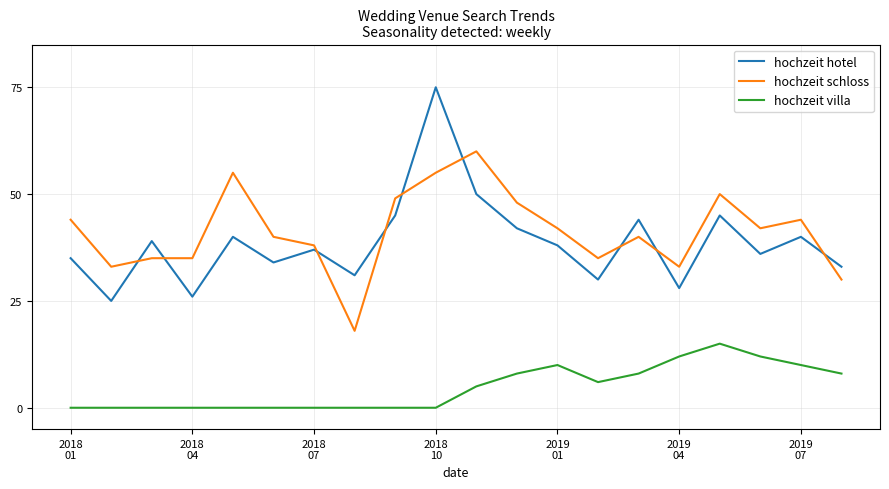

Rank the series by their maximum value, from lowest to highest.

hochzeit villa, hochzeit schloss, hochzeit hotel